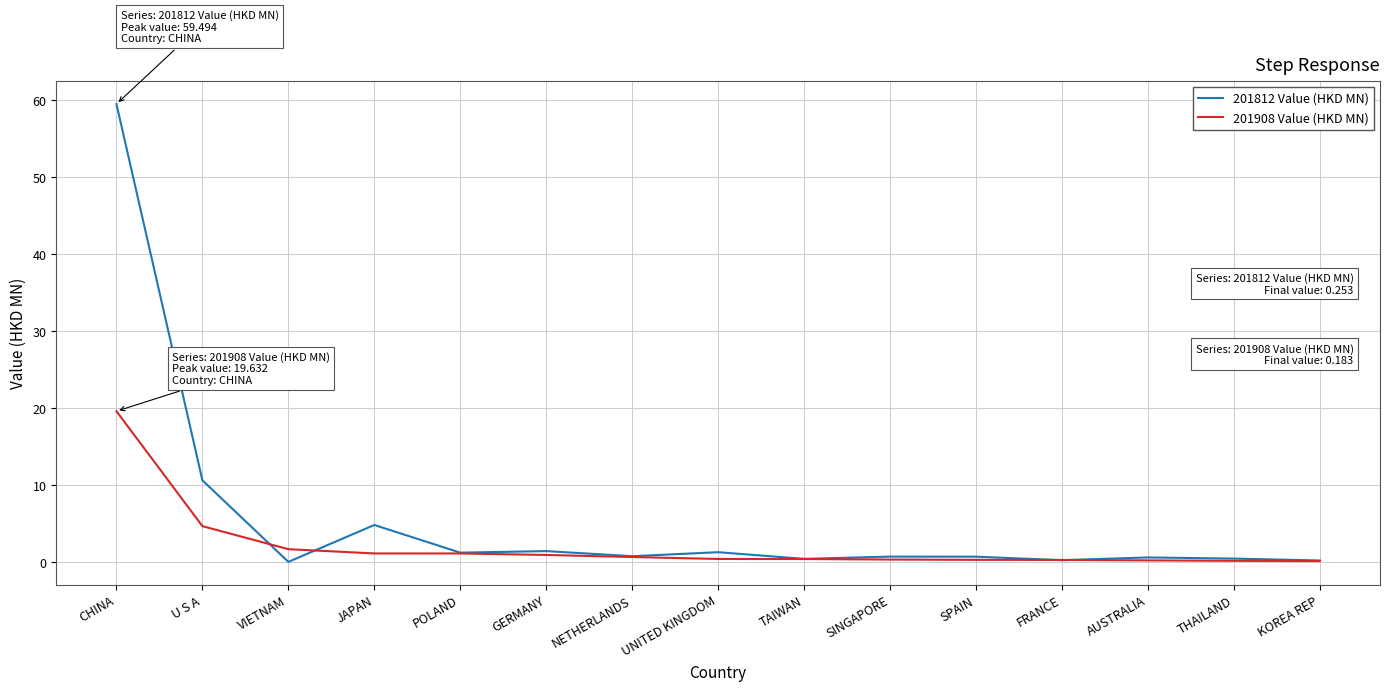

Which series has the largest range (max minus min)?

201812 Value (HKD MN)